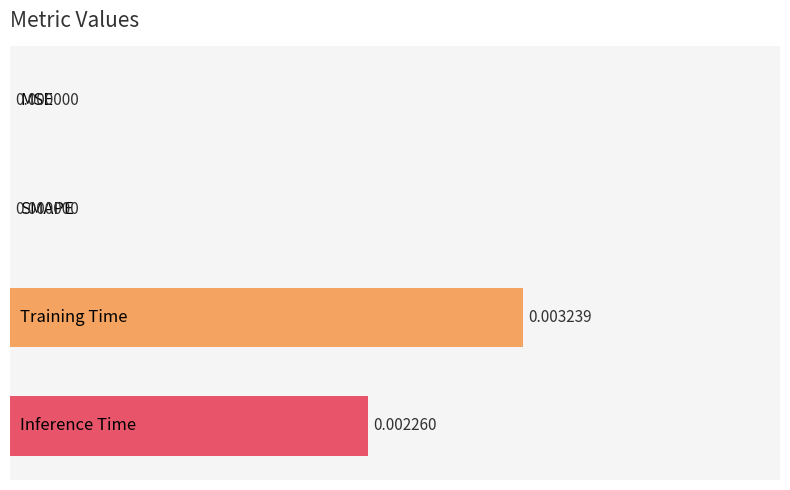

Count the values in the range 0 to 1.

4